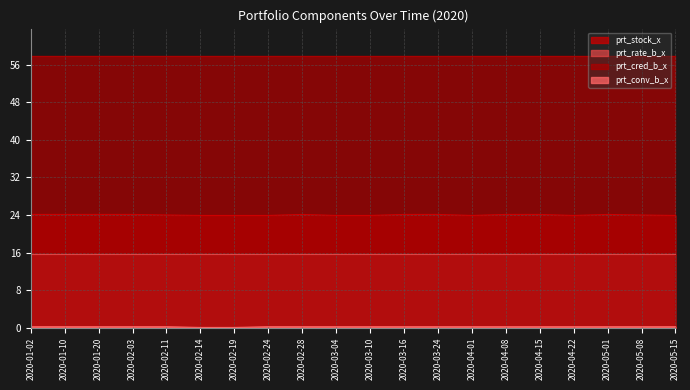

Which series has the widest spread of values?

prt_stock_x